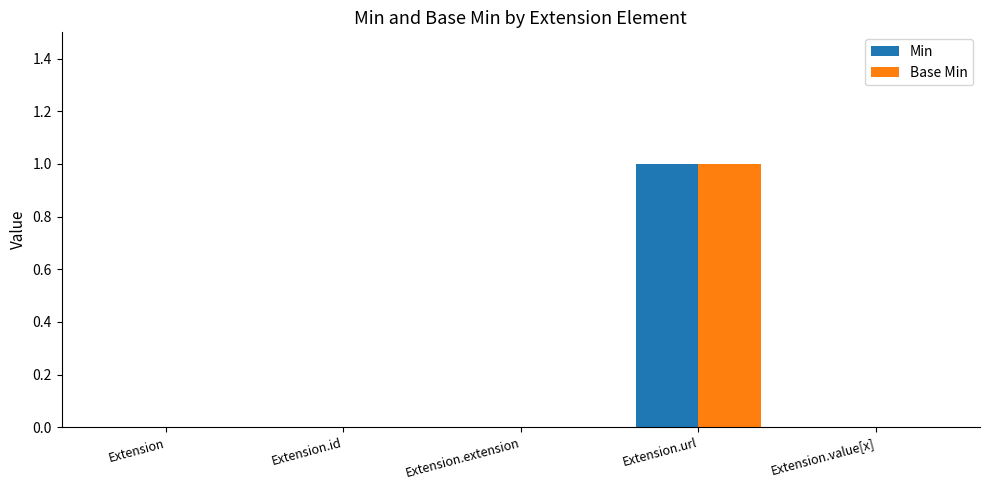

Reading left to right, transcribe all the data shown in this chart.

Min: Extension=0	Extension.id=0	Extension.extension=0	Extension.url=1	Extension.value[x]=0
Base Min: Extension=0	Extension.id=0	Extension.extension=0	Extension.url=1	Extension.value[x]=0